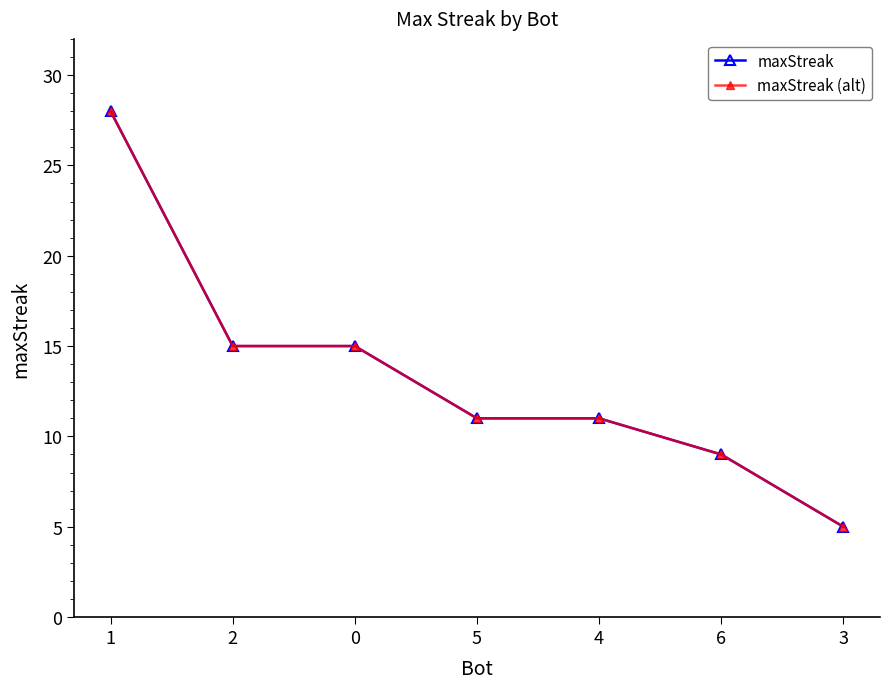

How many lines are shown in the chart?

2